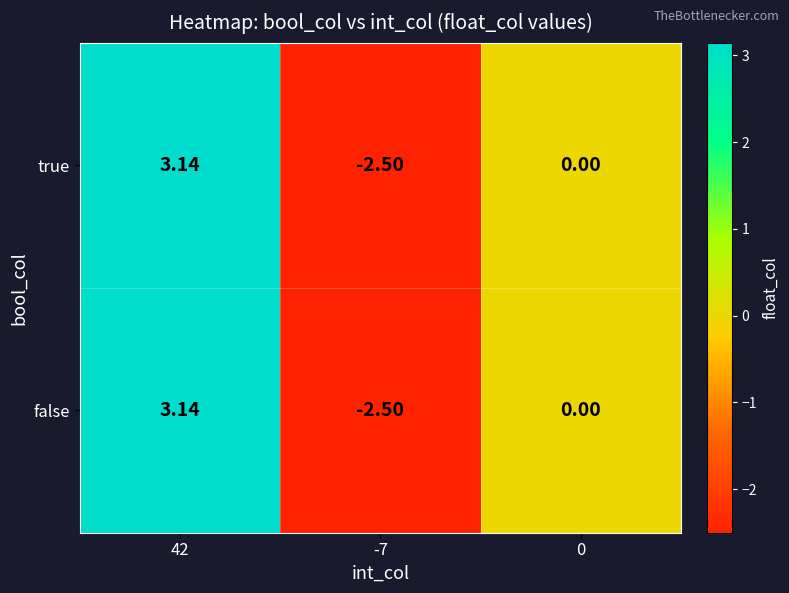

Is the value of false at 0 greater than the value of true at -7?

Yes